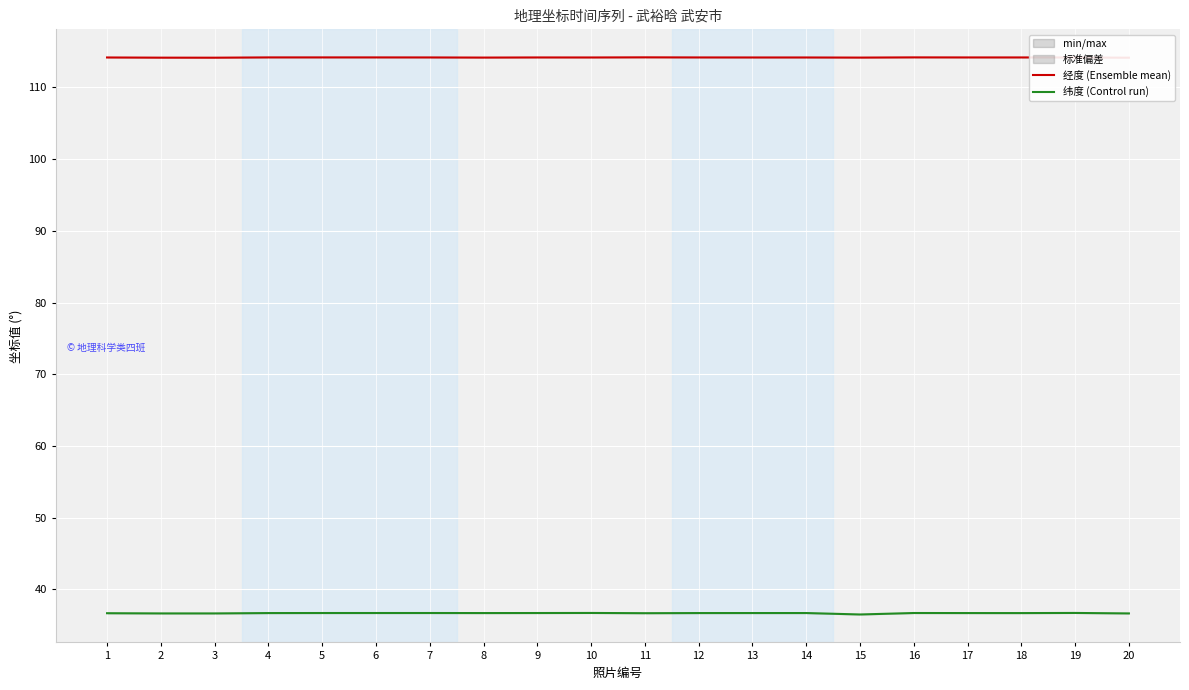

What value does the 经度 series have at 5?

114.2